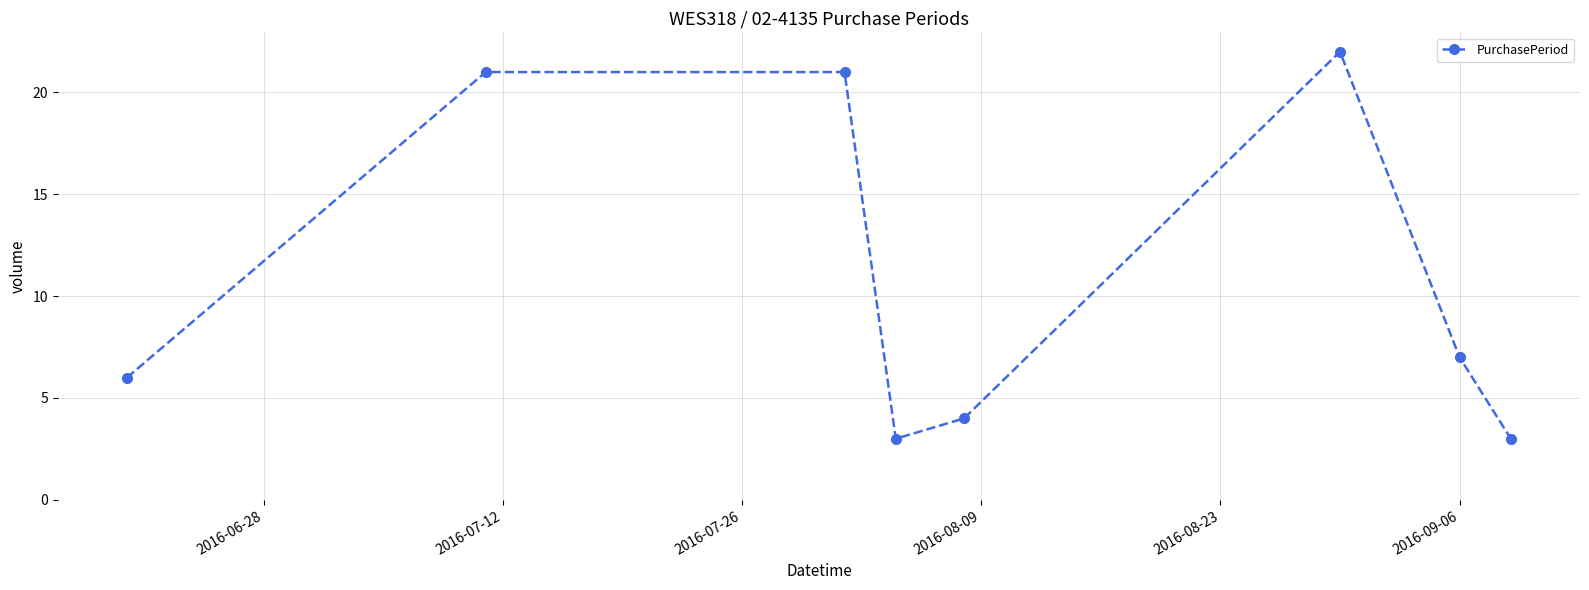

What is the difference between the maximum and minimum values?

19